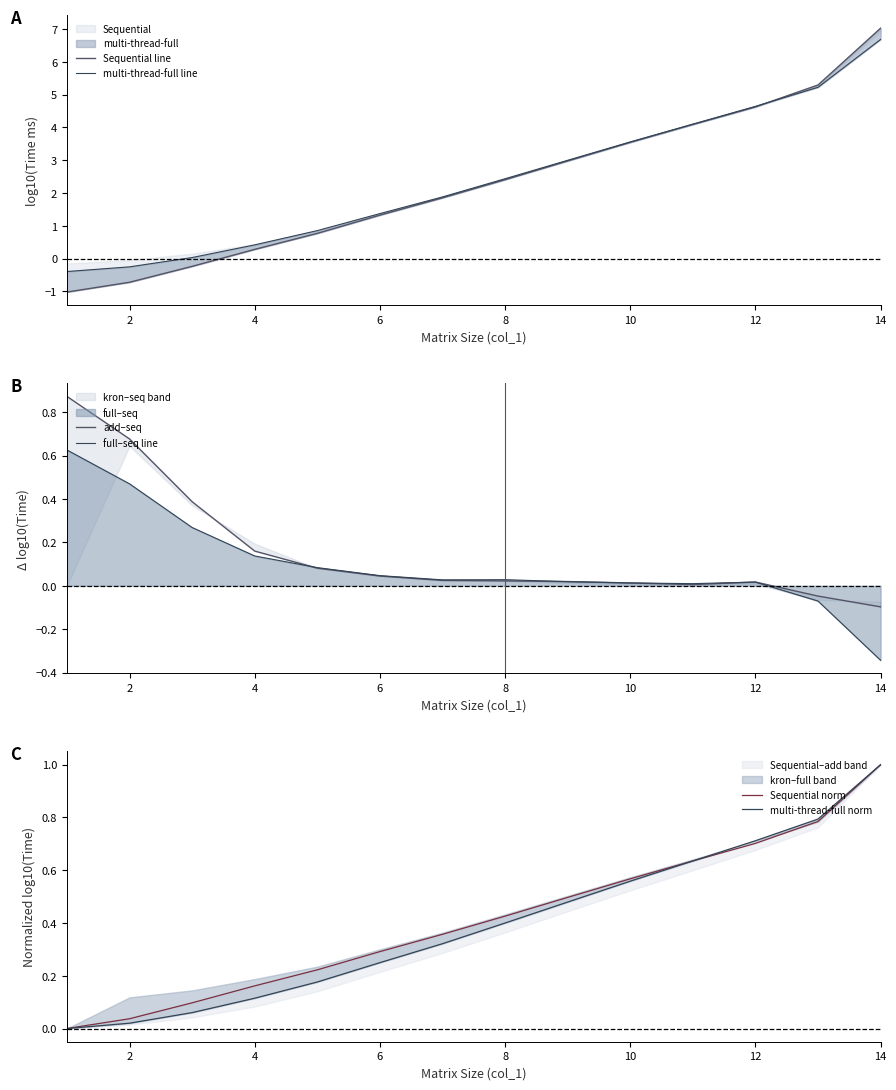

What is the lowest value of the multi-thread-full line series?

-0.4